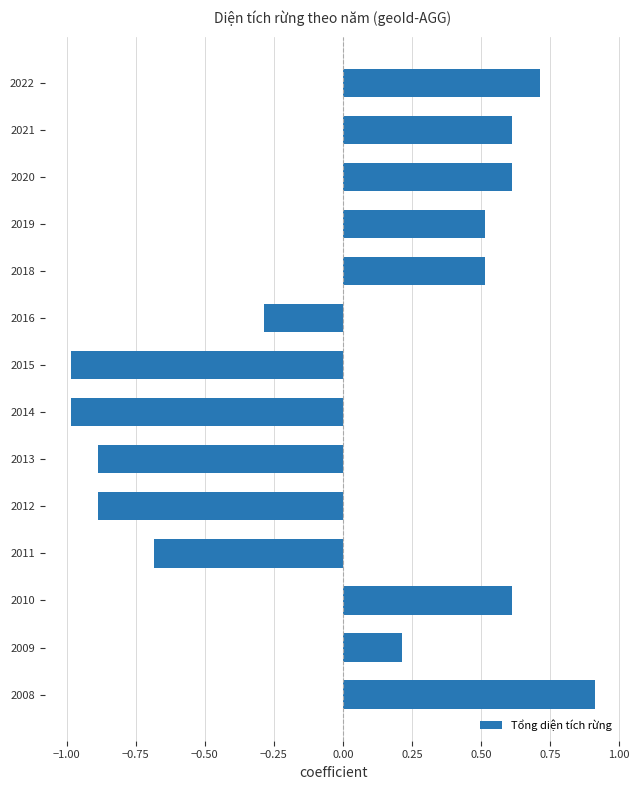

What is the smallest value displayed?

-1.0